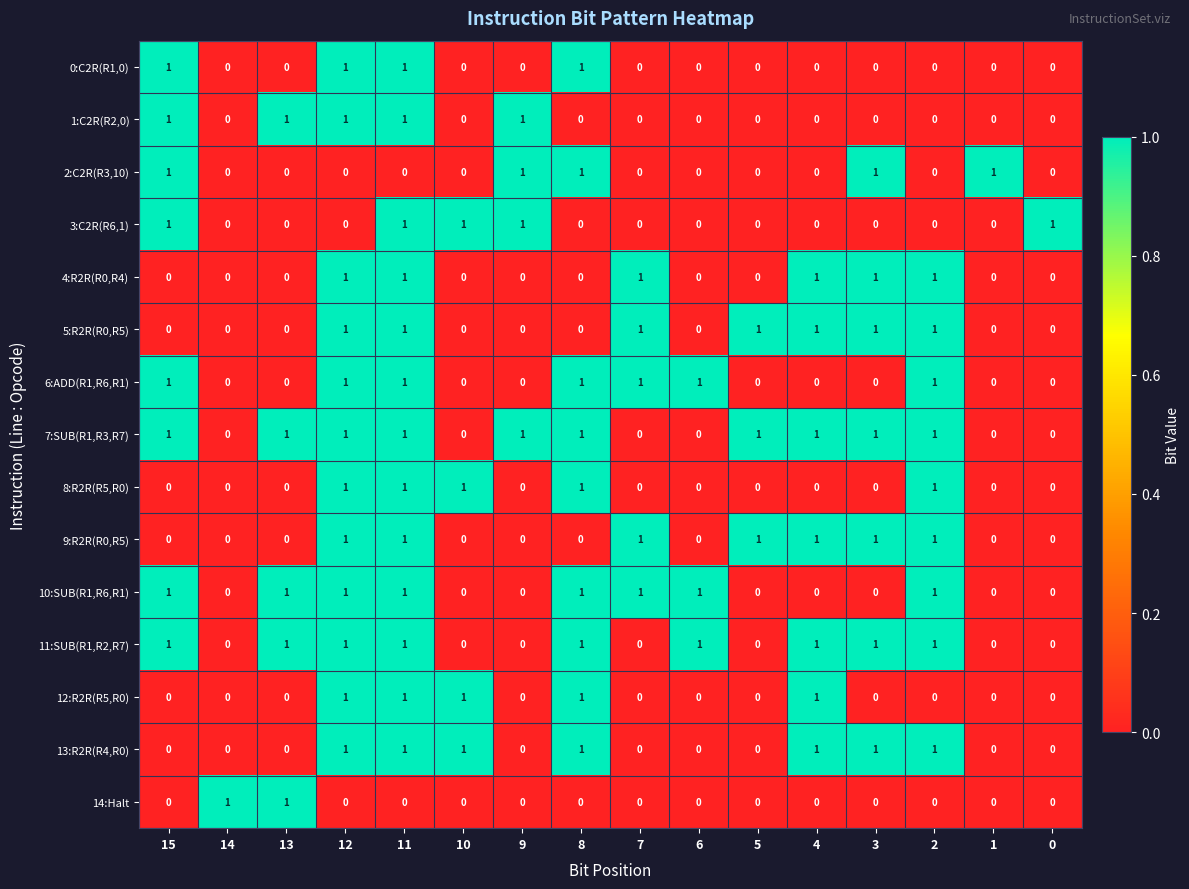

How many data points in 10:SUB(R1,R6,R1) are less than 1?

8